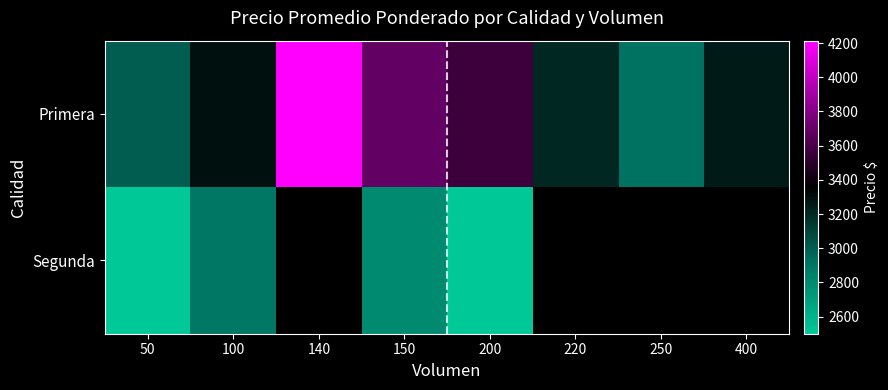

What is the spread (max minus min) of values at 100?

392.0